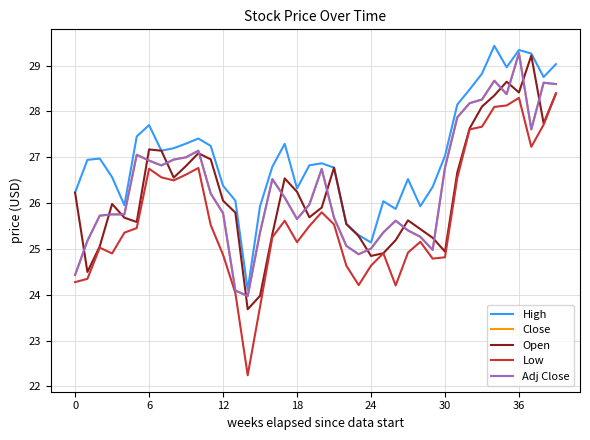

Does the chart display data point markers on the line(s)?

No